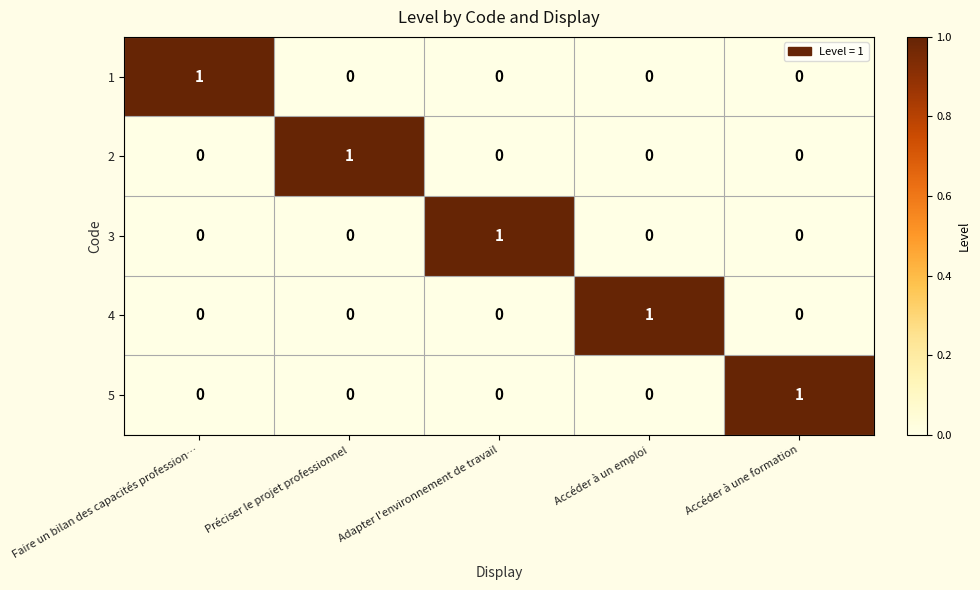

Is the value of 4 at Accéder à un emploi greater than the value of 1 at Adapter l'environnement de travail?

Yes